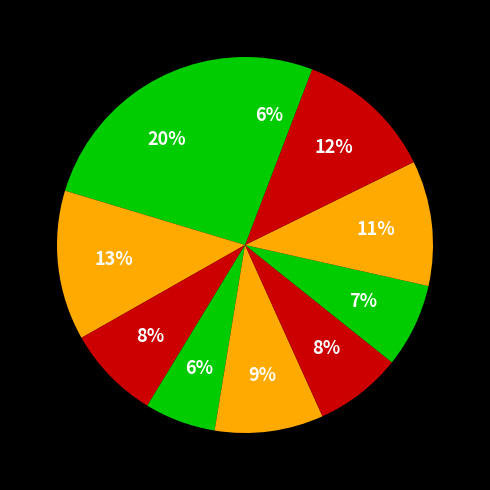

Count the number of slices in the pie.

10